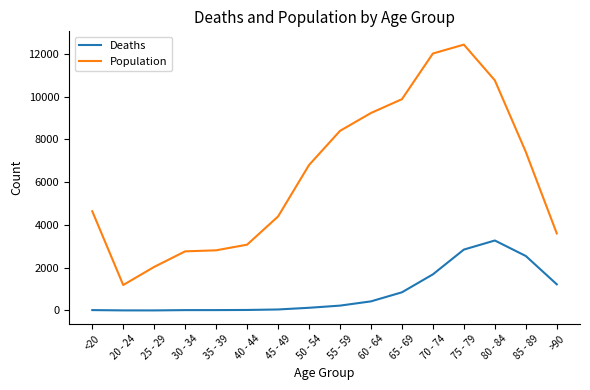

What is the sum of all Population values?

101482